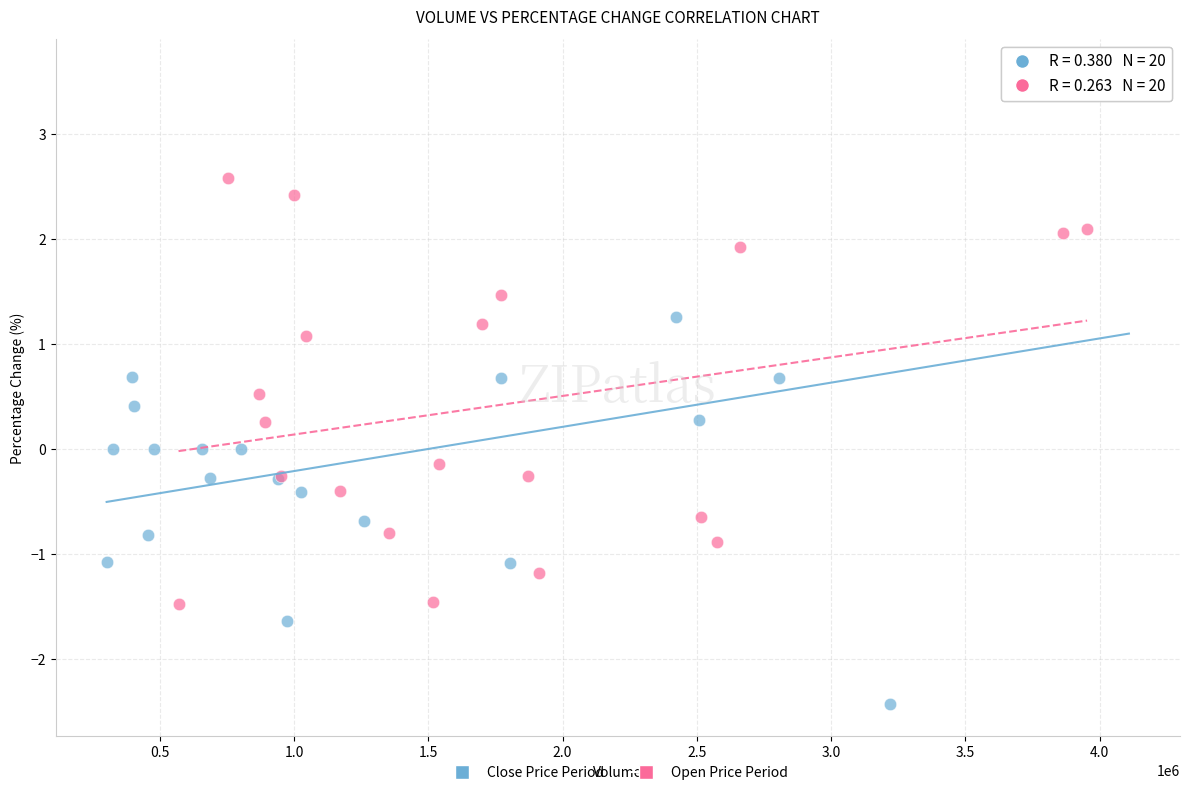

Which series reaches the maximum Y coordinate?

Close Price Period